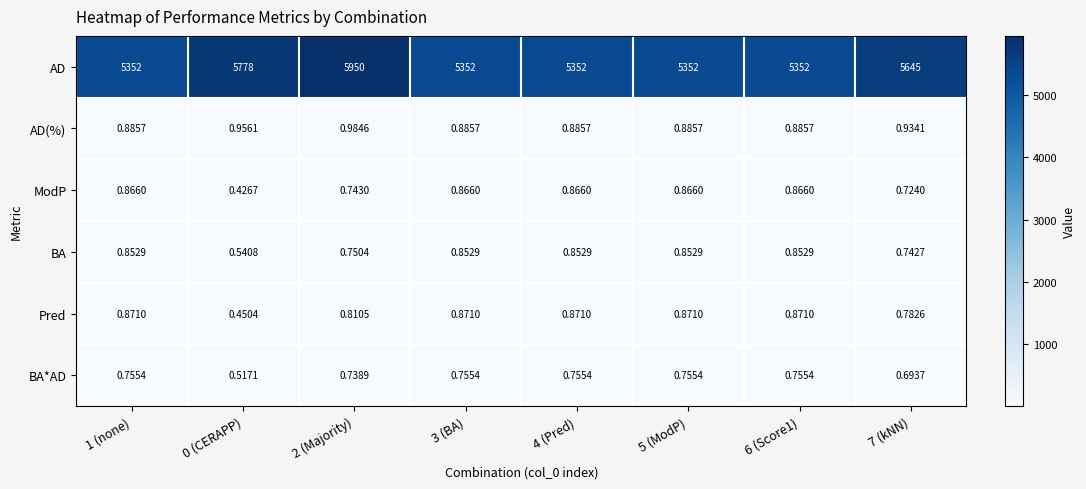

Between 6 (Score1) and 7 (kNN), which series saw the biggest shift?

AD